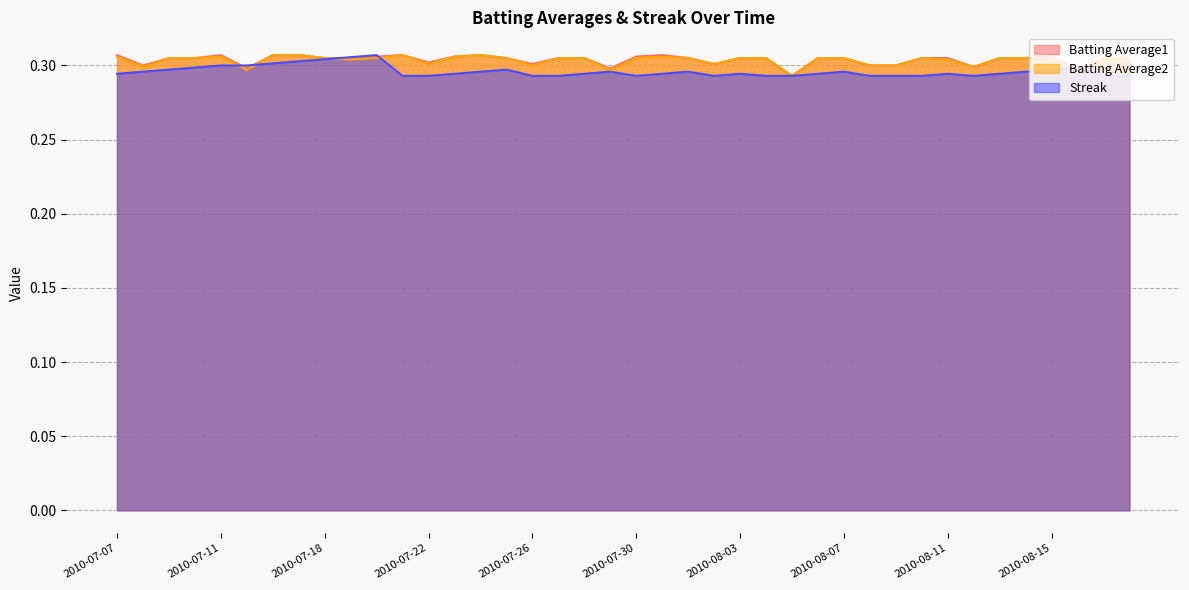

At how many categories does at least one series exceed 0?

40